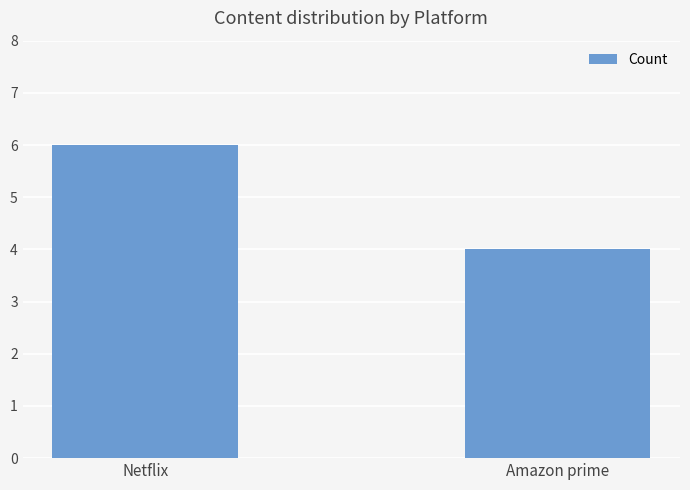

Rank the categories by value from highest to lowest.

Netflix, Amazon prime